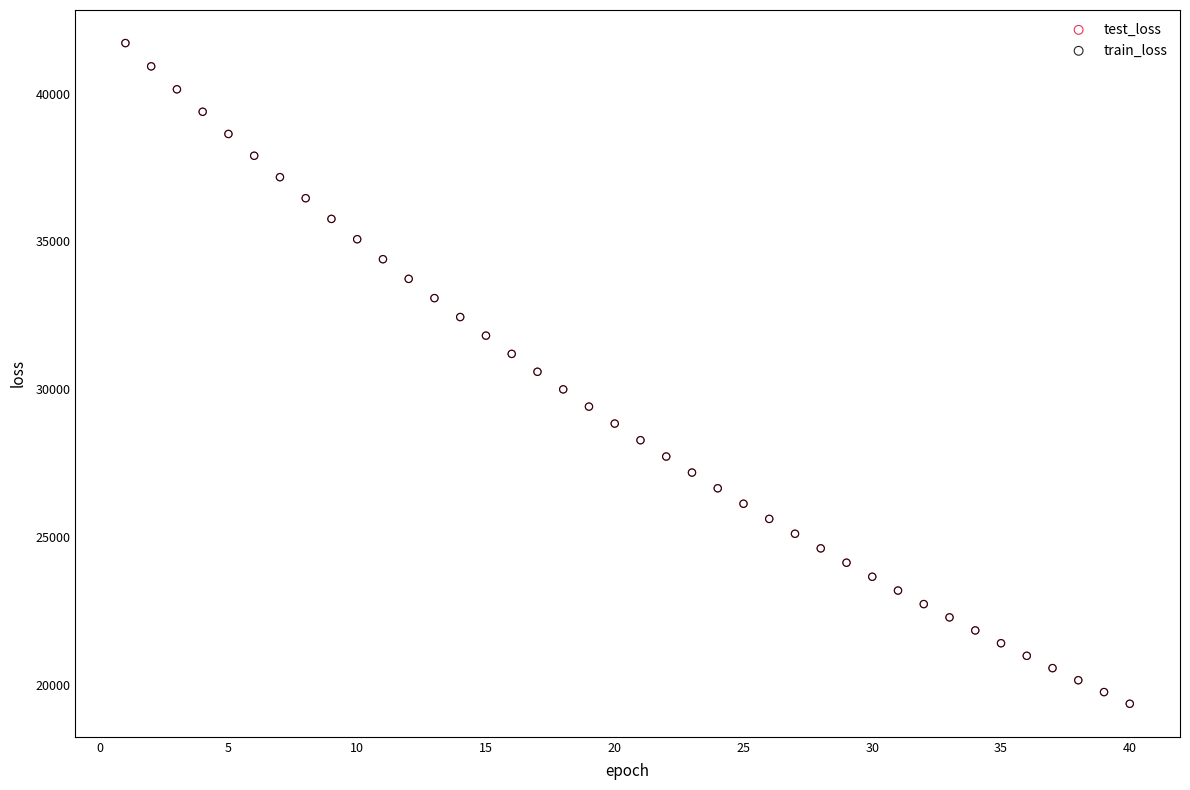

What are all the series names shown in the legend?

test_loss, train_loss